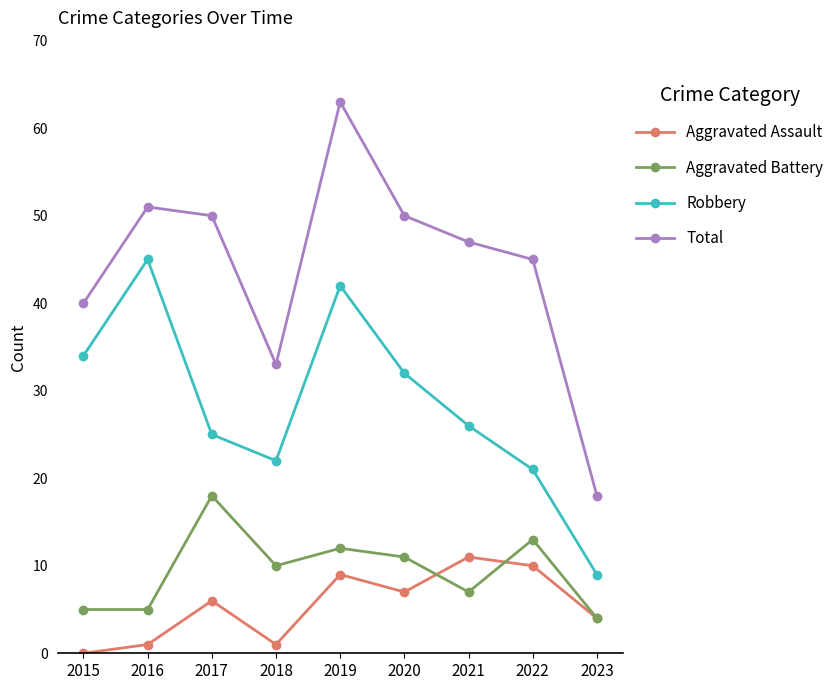

Which series changed the most between 2020 and 2022?

Robbery